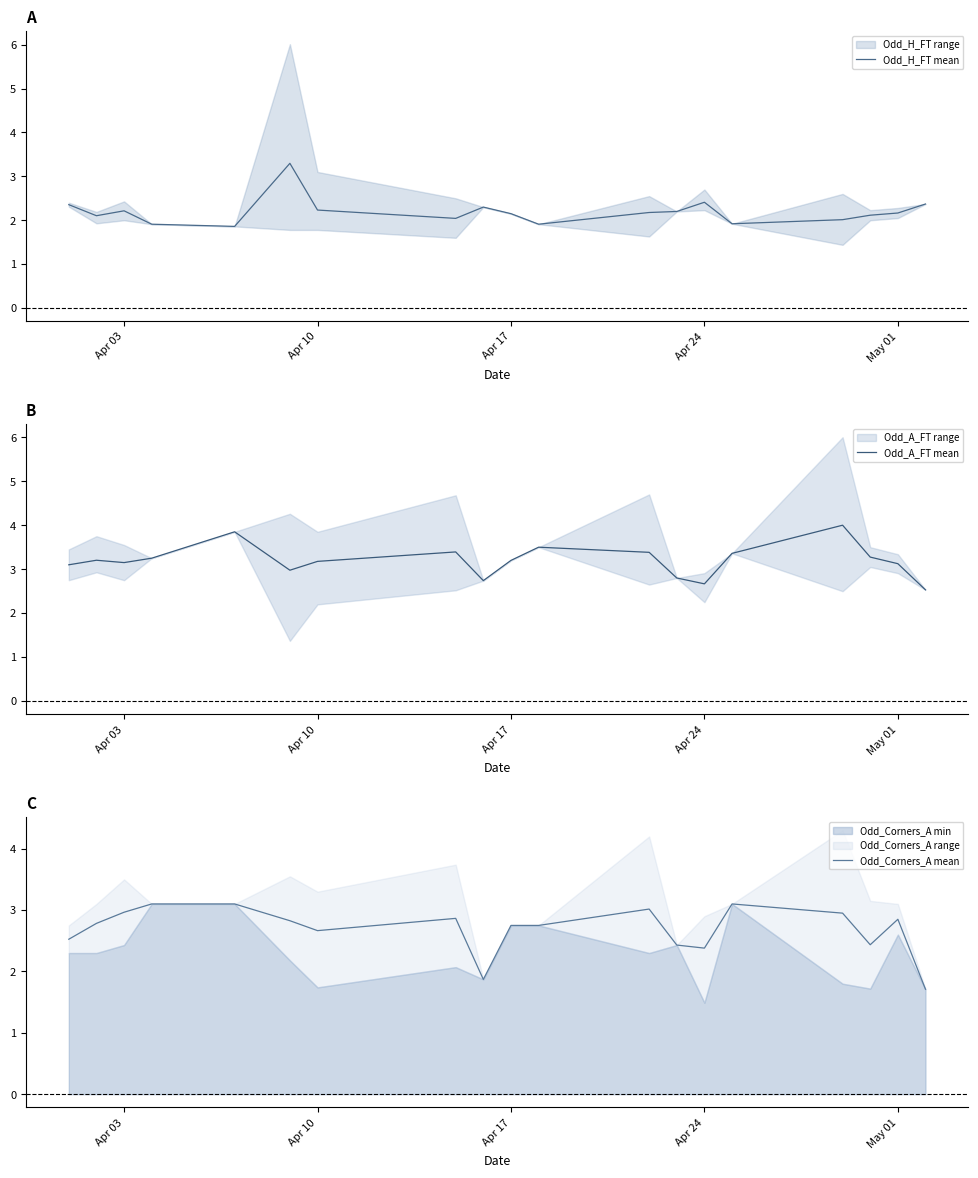

How many interior local peaks does the Odd_Corners_A mean series have?

4